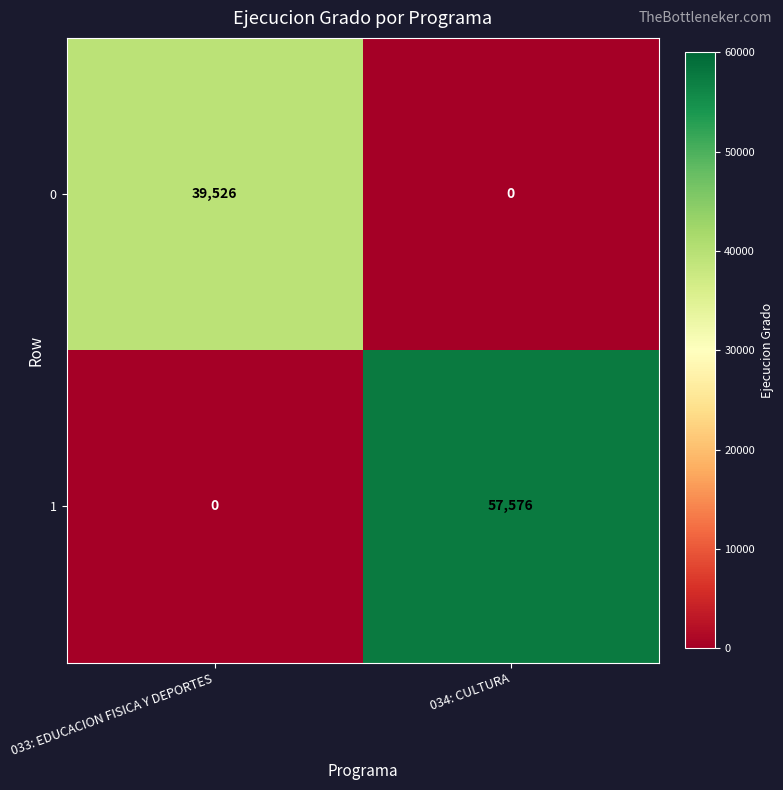

At which category is the sum across all series the highest?

034: CULTURA